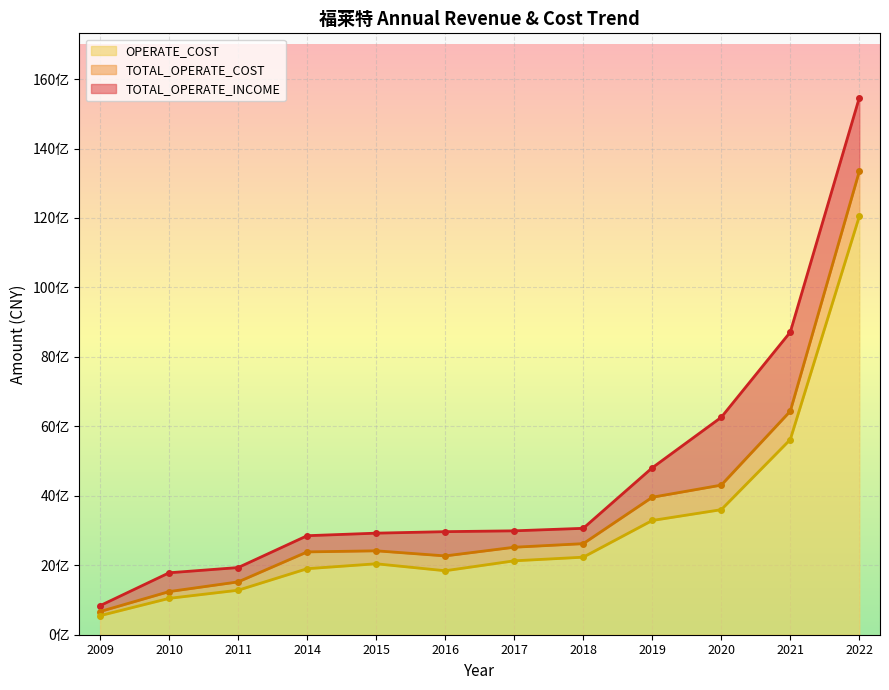

What are all the series names shown in the legend?

TOTAL_OPERATE_INCOME, TOTAL_OPERATE_COST, OPERATE_COST